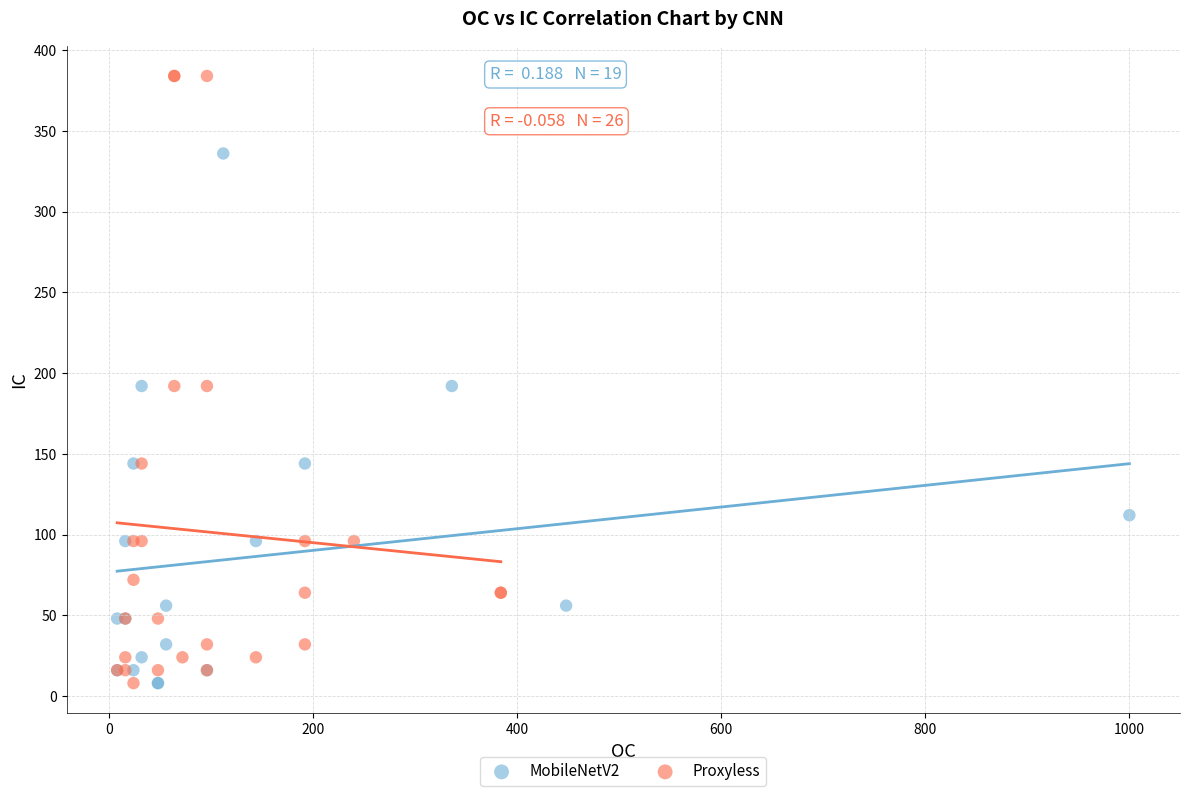

Which series has the largest Y range (max minus min)?

Proxyless